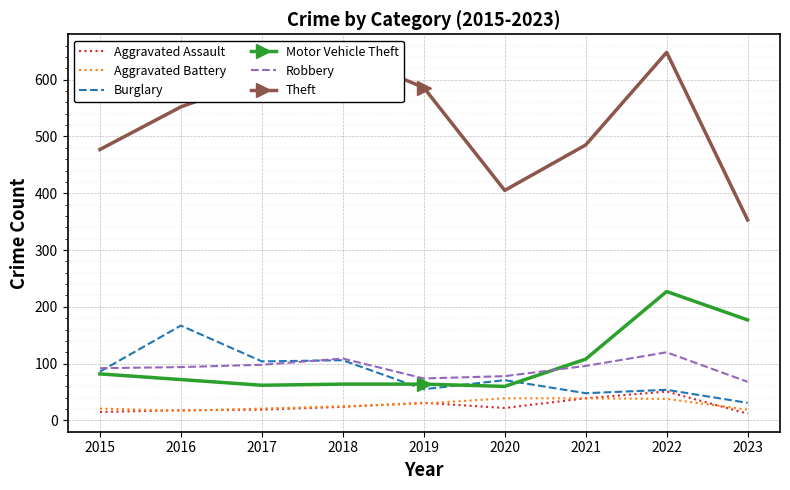

What are all the series names shown in the legend?

Aggravated Assault, Aggravated Battery, Burglary, Motor Vehicle Theft, Robbery, Theft